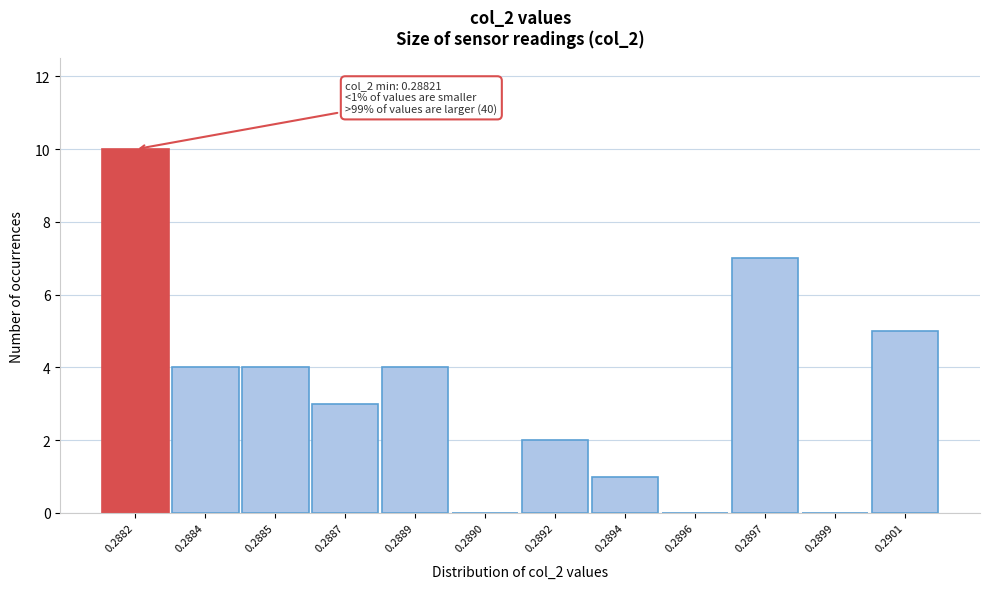

Reading left to right, extract all data points from this chart.

0.2882=10	0.2884=4	0.2885=4	0.2887=3	0.2889=4	0.2890=0	0.2892=2	0.2894=1	0.2896=0	0.2897=7	0.2899=0	0.2901=5